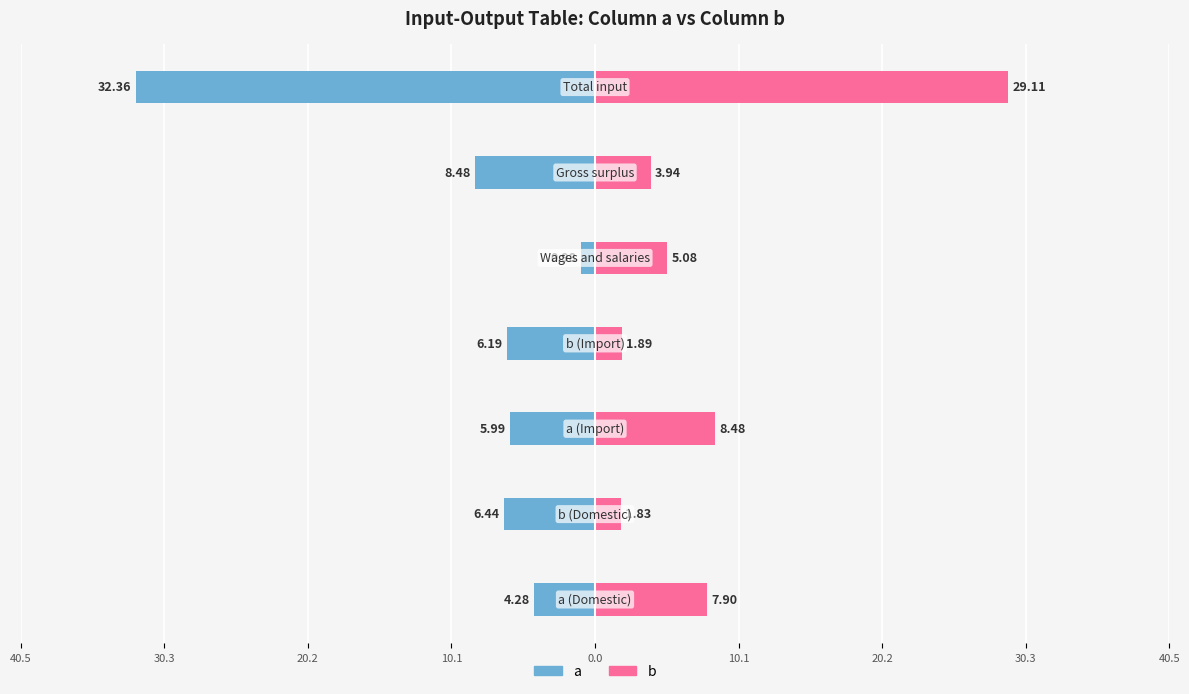

Reading left to right, what are all the values shown in this chart?

a: 40.5=-4.3	30.3=-6.4	20.2=-6.0	10.1=-6.2	0.0=-1.0	10.1=-8.5	20.2=-32.4
b: 40.5=7.9	30.3=1.8	20.2=8.5	10.1=1.9	0.0=5.1	10.1=3.9	20.2=29.1